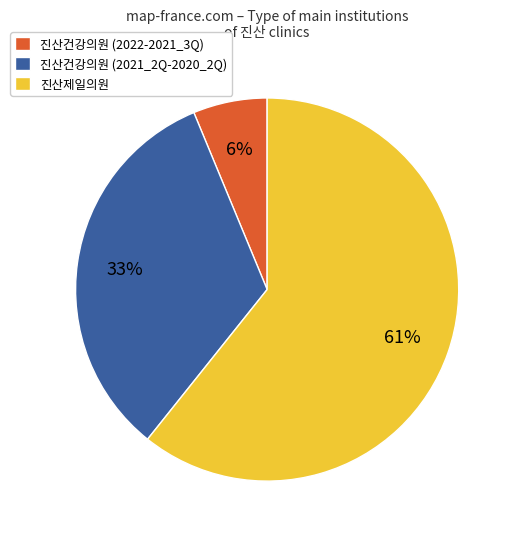

What percentage is the 진산건강의원 (2021_2Q-2020_2Q) slice, to the nearest percent?

33%